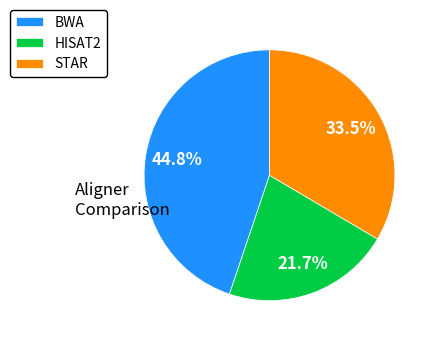

To the nearest percent, what percentage of the pie is HISAT2?

22%